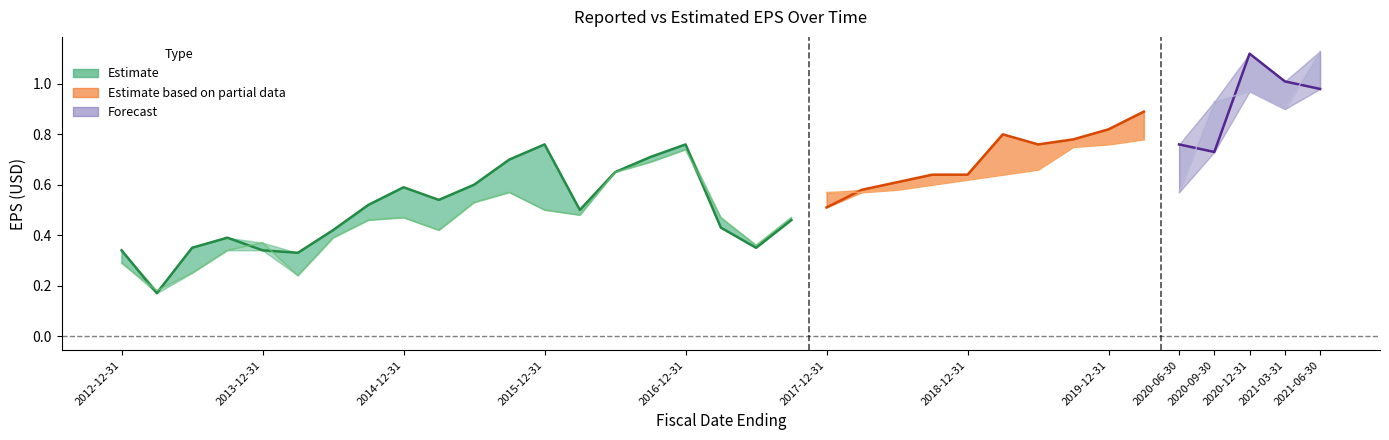

Is it true that reportedEPS equals 0.7 at 2016-06-30?

True